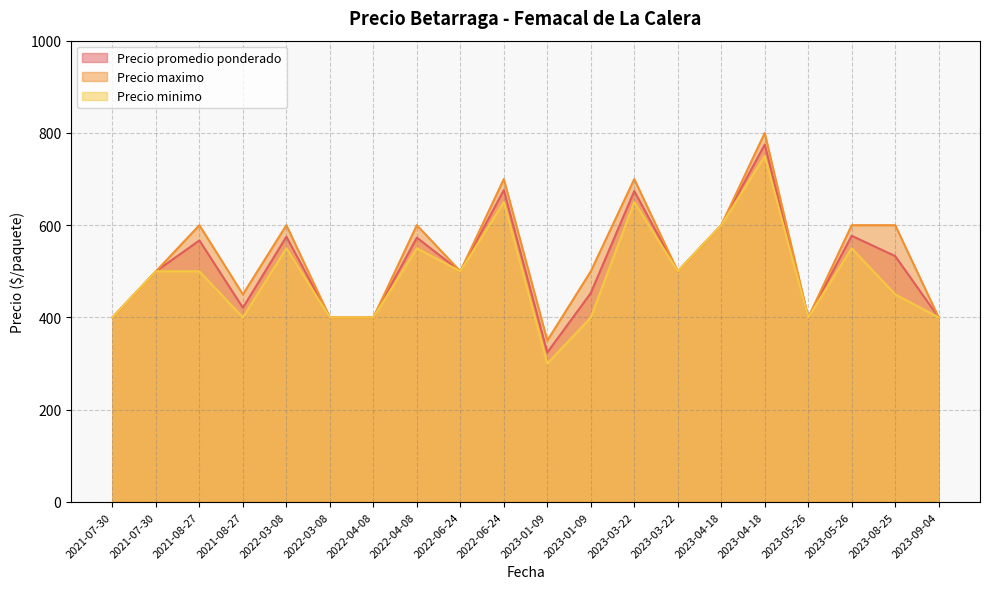

What is the approximate value of Precio minimo at 2021-07-30, to the nearest 50?

400